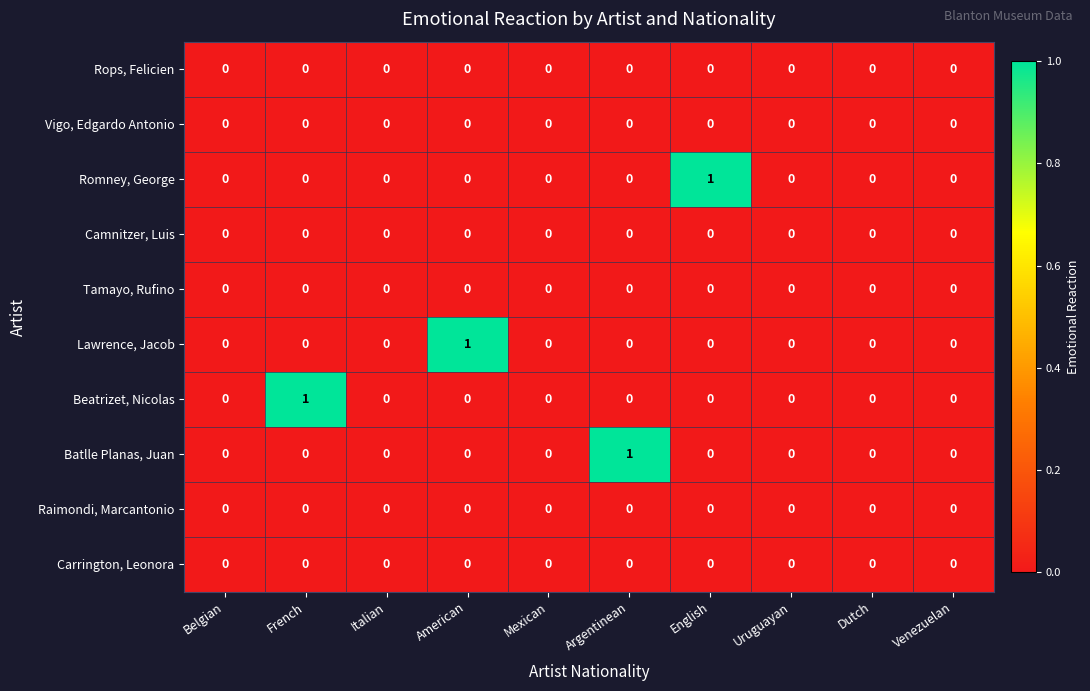

Count the Lawrence, Jacob values in the range 0 to 1.

10